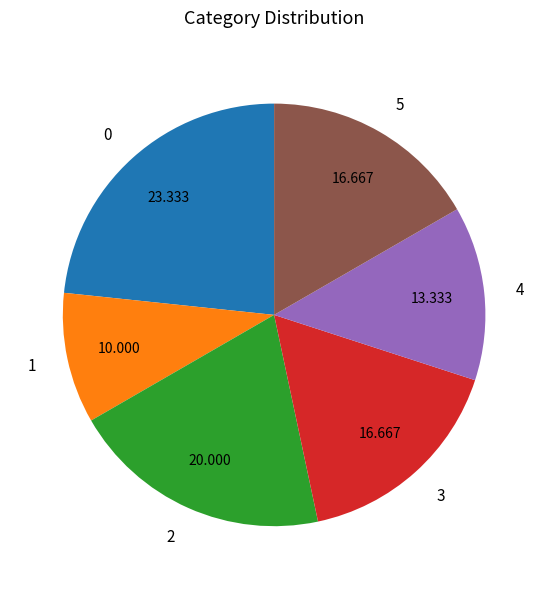

Is there a majority slice in this chart?

No